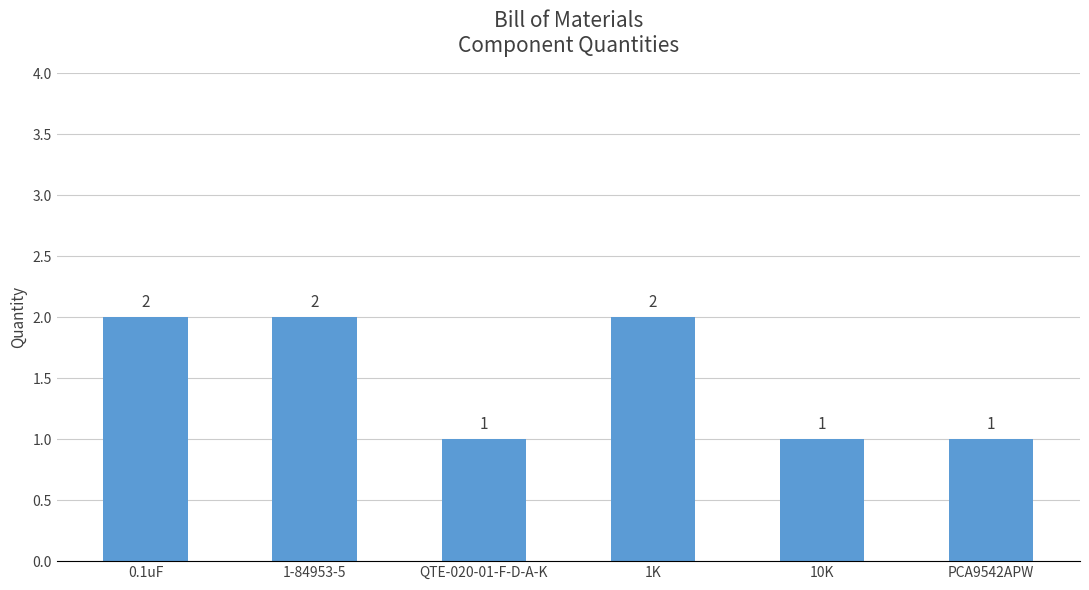

Is it true that the value at 1-84953-5 is 2?

True